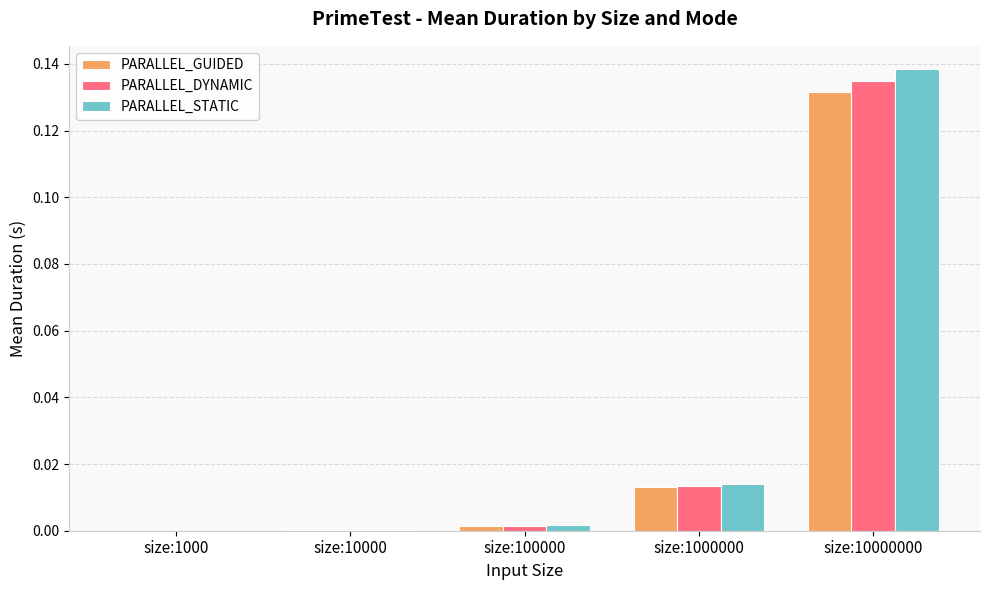

Does the chart contain stacked bars?

No